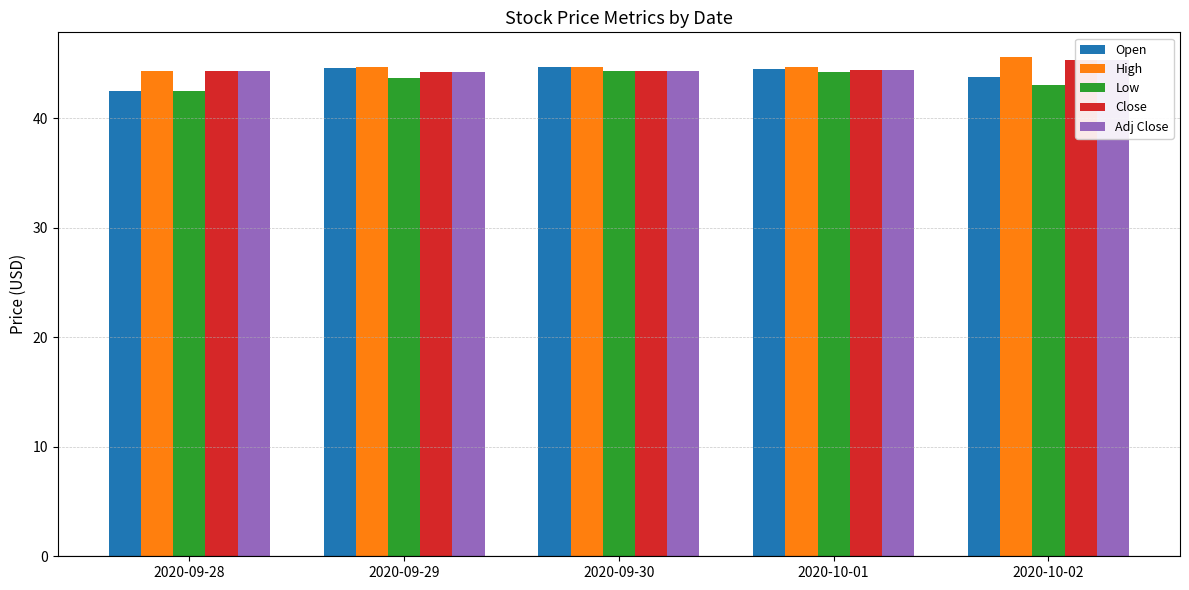

At which category is the sum across all series the highest?

2020-10-02